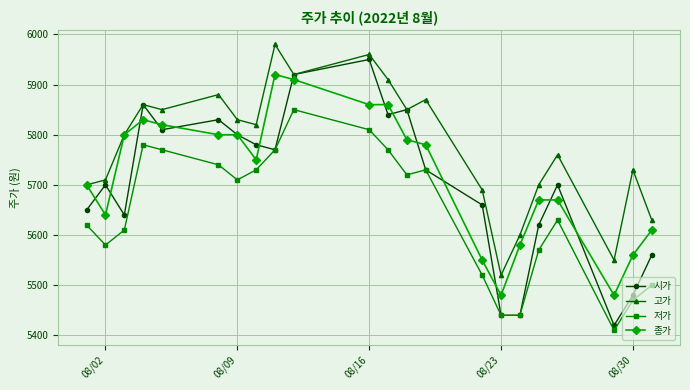

Which series has the largest total across all categories?

고가